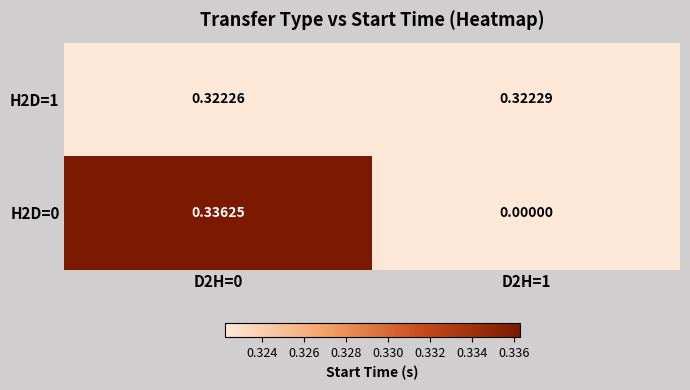

How many distinct data groups are displayed?

2